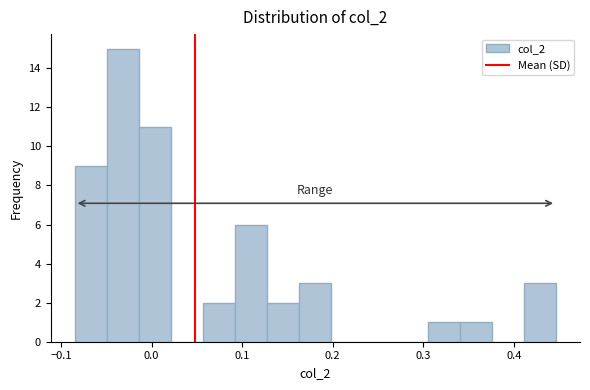

Read against the x-axis, roughly where is the centre of the tallest bar?

-0.03